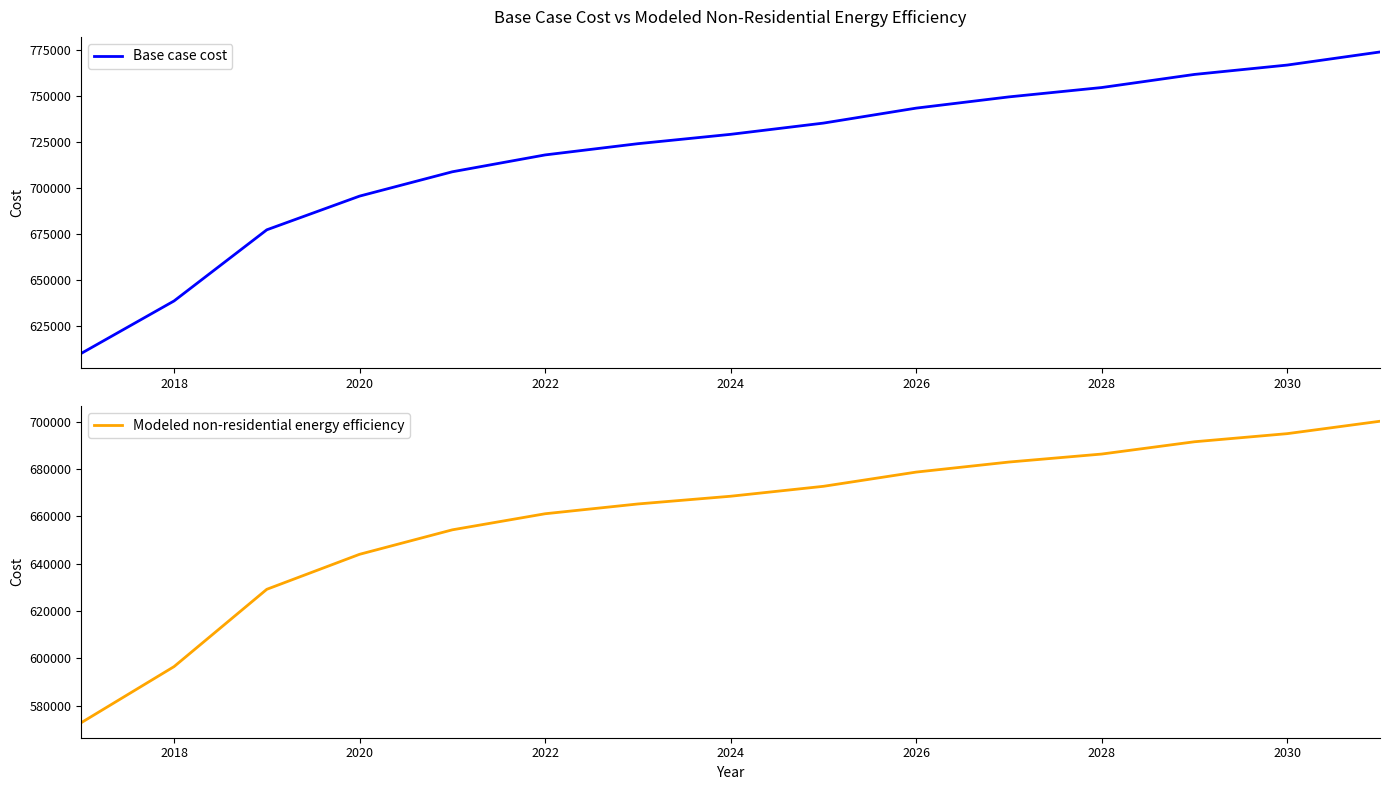

The value of Base case cost at 2018 is 638663.2. True or false?

True